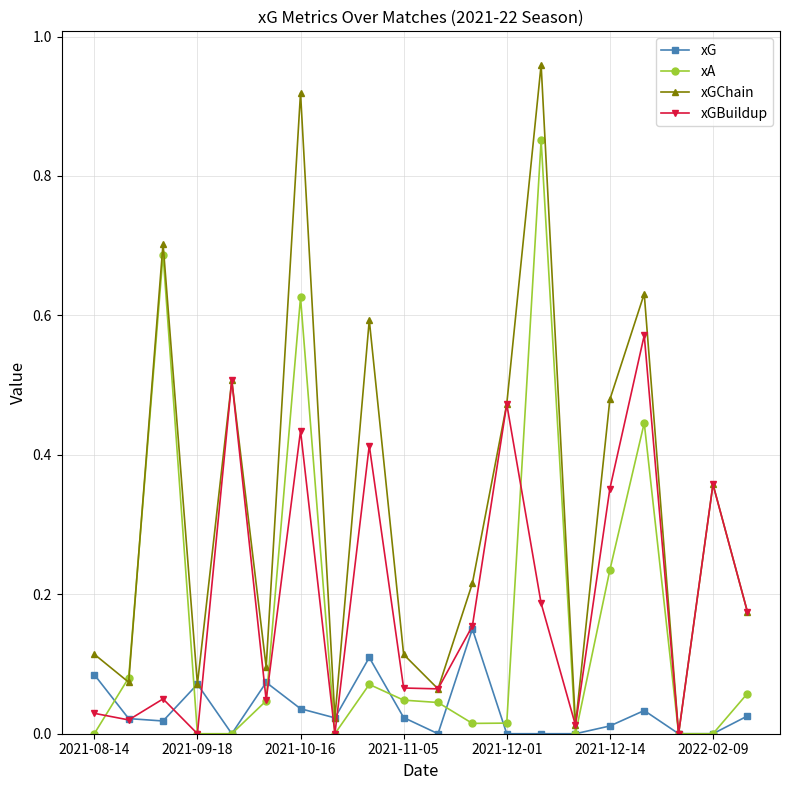

List the series in order of their peak value, highest first.

xGChain, xA, xGBuildup, xG